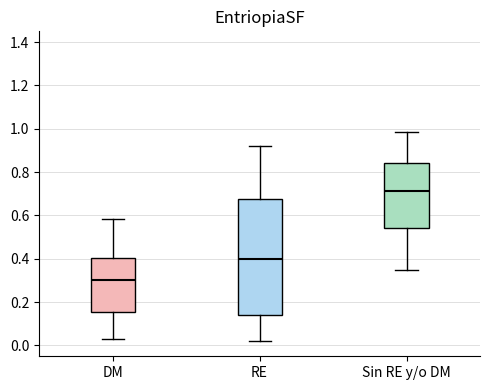

Where does the lower whisker of the box for Sin RE y/o DM end on the y-axis? The values are not printed on the chart, so give them approximately, as read against the axis.

0.34